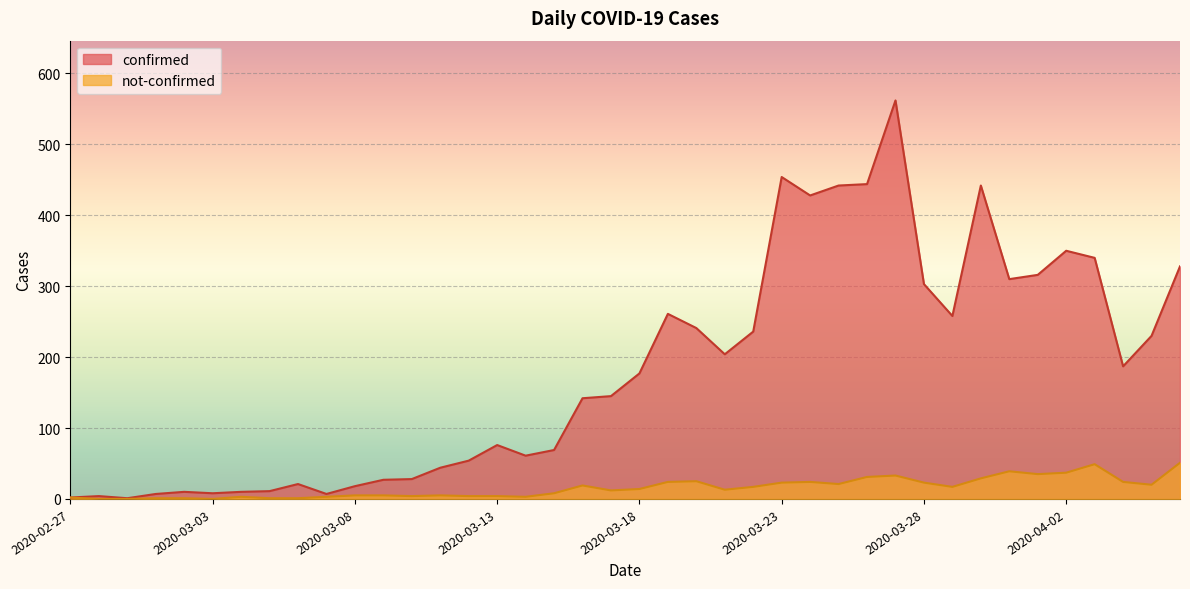

Which label corresponds to the largest value in the chart?

2020-03-27